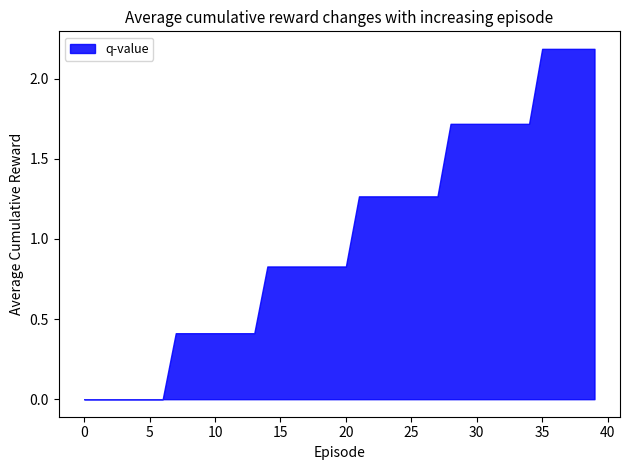

What is the greatest value displayed?

2.2